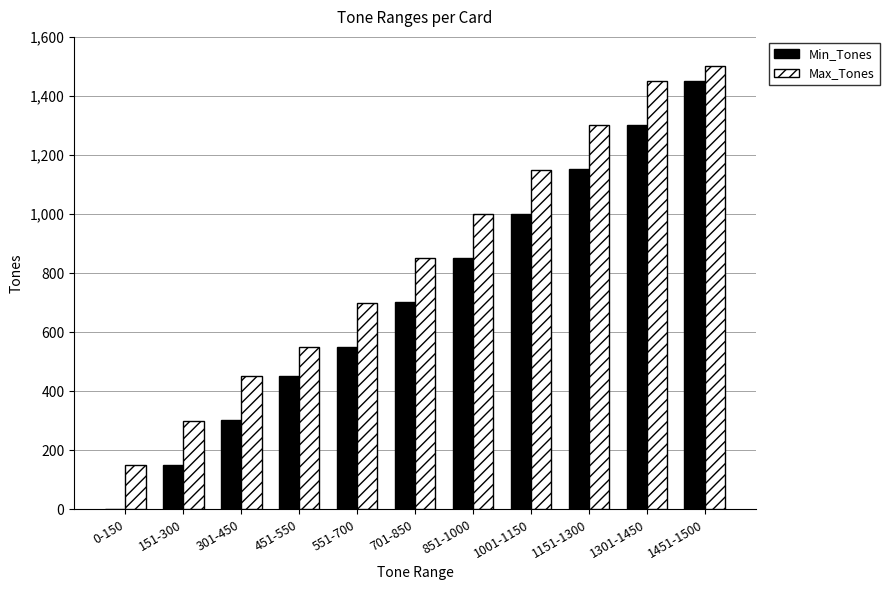

Reading left to right, list all the values displayed in this chart.

Min_Tones: 0-150=0	151-300=151	301-450=301	451-550=451	551-700=551	701-850=701	851-1000=851	1001-1150=1001	1151-1300=1151	1301-1450=1301	1451-1500=1451
Max_Tones: 0-150=150	151-300=300	301-450=450	451-550=550	551-700=700	701-850=850	851-1000=1000	1001-1150=1150	1151-1300=1300	1301-1450=1450	1451-1500=1500